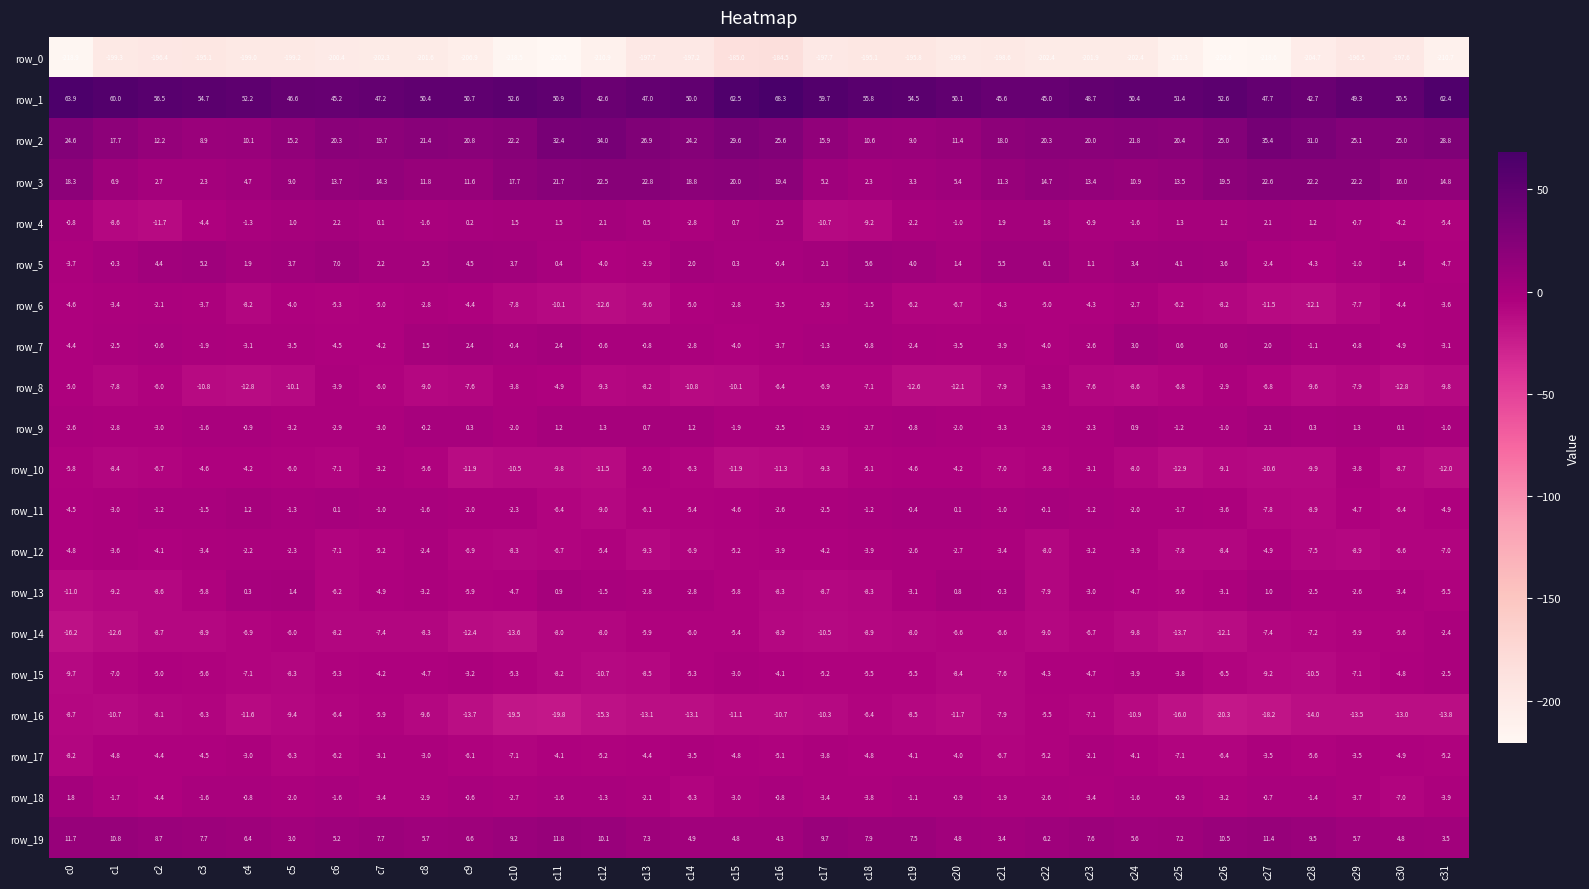

Reading left to right, transcribe all the data shown in this chart.

row_0: -218.9	-199.3	-196.4	-195.1	-199.0	-199.2	-200.4	-202.3	-201.6	-206.9	-218.5	-220.5	-210.9	-197.7	-197.2	-185.0	-184.5	-197.7	-195.1	-195.8	-199.9	-198.6	-202.4	-201.9	-202.4	-211.3	-220.8	-218.6	-204.7	-196.5	-197.6	-210.7
row_1: 63.9	60.0	56.5	54.7	52.2	46.6	45.2	47.2	50.4	50.7	52.6	50.9	42.6	47.0	50.0	62.5	68.3	59.7	55.8	54.5	50.1	45.6	45.0	48.7	50.4	51.4	52.6	47.7	42.7	49.3	50.5	62.4
row_2: 24.6	17.7	12.2	8.9	10.1	15.2	20.3	19.7	21.4	20.8	22.2	32.4	34.0	26.9	24.2	29.6	25.6	15.9	10.6	9.0	11.4	18.0	20.3	20.0	21.8	20.4	25.0	35.4	31.0	25.1	25.0	28.8
row_3: 18.3	6.9	2.7	2.3	4.7	9.0	13.7	14.3	11.8	11.6	17.7	21.7	22.5	22.8	18.8	20.0	19.4	5.2	2.3	3.3	5.4	11.3	14.7	13.4	10.9	13.5	19.5	22.6	22.2	22.2	16.0	14.8
row_4: -0.8	-8.6	-11.7	-4.4	-1.3	1.0	2.2	0.1	-1.6	0.2	1.5	1.5	2.1	0.5	-2.8	0.7	2.5	-10.7	-9.2	-2.2	-1.0	1.9	1.8	-0.9	-1.6	1.3	1.2	2.1	1.2	-0.7	-4.2	-5.4
row_5: -3.7	-0.3	4.4	5.2	1.9	3.7	7.0	2.2	2.5	4.5	3.7	0.4	-4.0	-2.9	2.0	0.3	-0.4	2.1	5.6	4.0	1.4	5.5	6.1	1.1	3.4	4.1	3.6	-2.4	-4.3	-1.0	1.4	-4.7
row_6: -4.6	-3.4	-2.1	-3.7	-8.2	-4.0	-5.3	-5.0	-2.8	-4.4	-7.8	-10.1	-12.6	-9.6	-5.0	-2.8	-3.5	-2.9	-1.5	-6.2	-6.7	-4.3	-5.0	-4.3	-2.7	-6.2	-8.2	-11.5	-12.1	-7.7	-4.4	-3.6
row_7: -4.4	-2.5	-0.6	-1.9	-3.1	-3.5	-4.5	-4.2	1.5	2.4	-0.4	2.4	-0.6	-0.8	-2.8	-4.0	-3.7	-1.3	-0.8	-2.4	-3.5	-3.9	-4.0	-2.6	3.0	0.6	0.6	2.0	-1.1	-0.8	-4.9	-3.1
row_8: -5.0	-7.8	-6.0	-10.8	-12.8	-10.1	-3.9	-6.0	-9.0	-7.6	-3.8	-4.9	-9.3	-8.2	-10.8	-10.1	-6.4	-6.9	-7.1	-12.6	-12.1	-7.9	-3.3	-7.6	-8.6	-6.8	-2.9	-6.8	-9.6	-7.9	-12.8	-9.8
row_9: -2.6	-2.8	-3.0	-1.6	-0.9	-3.2	-2.9	-3.0	-0.2	0.3	-2.0	1.2	1.3	0.7	1.2	-1.9	-2.5	-2.9	-2.7	-0.8	-2.0	-3.3	-2.9	-2.3	0.9	-1.2	-1.0	2.1	0.3	1.3	0.1	-1.0
row_10: -5.8	-8.4	-6.7	-4.6	-4.2	-6.0	-7.1	-3.2	-5.6	-11.9	-10.5	-9.8	-11.5	-5.0	-6.3	-11.9	-11.3	-9.3	-5.1	-4.6	-4.2	-7.0	-5.8	-3.1	-8.0	-12.9	-9.1	-10.6	-9.9	-3.8	-8.7	-12.0
row_11: -4.5	-3.0	-1.2	-1.5	1.2	-1.3	0.1	-1.0	-1.6	-2.0	-2.3	-6.4	-9.0	-6.1	-5.4	-4.6	-2.6	-2.5	-1.2	-0.4	0.1	-1.0	-0.1	-1.2	-2.0	-1.7	-3.6	-7.8	-8.9	-4.7	-6.4	-4.9
row_12: -4.8	-3.6	-4.1	-3.4	-2.2	-2.3	-7.1	-5.2	-2.4	-6.9	-8.3	-6.7	-5.4	-9.3	-6.9	-5.2	-3.9	-4.2	-3.9	-2.6	-2.7	-3.4	-8.0	-3.2	-3.9	-7.8	-8.4	-4.9	-7.5	-8.9	-6.6	-7.0
row_13: -11.0	-9.2	-8.6	-5.8	0.3	1.4	-6.2	-4.9	-3.2	-5.9	-4.7	0.9	-1.5	-2.8	-2.8	-5.8	-8.3	-8.7	-8.3	-3.1	0.8	-0.3	-7.9	-3.0	-4.7	-5.6	-3.1	1.0	-2.5	-2.6	-3.4	-5.5
row_14: -16.2	-12.6	-8.7	-8.9	-6.9	-6.0	-8.2	-7.4	-8.3	-12.4	-13.6	-8.0	-8.0	-5.9	-6.0	-5.4	-8.9	-10.5	-8.9	-8.0	-6.6	-6.6	-9.0	-6.7	-9.8	-13.7	-12.1	-7.4	-7.2	-5.9	-5.6	-2.4
row_15: -9.7	-7.0	-5.0	-5.6	-7.1	-8.3	-5.3	-4.2	-4.7	-3.2	-5.3	-8.2	-10.7	-8.5	-5.3	-3.0	-4.1	-5.2	-5.5	-5.5	-8.4	-7.6	-4.3	-4.7	-3.9	-3.8	-6.5	-9.2	-10.5	-7.1	-4.8	-2.5
row_16: -8.7	-10.7	-8.1	-6.3	-11.6	-9.4	-6.4	-5.9	-9.6	-13.7	-19.5	-19.8	-15.3	-13.1	-13.1	-11.1	-10.7	-10.3	-6.4	-8.5	-11.7	-7.9	-5.5	-7.1	-10.9	-16.0	-20.3	-18.2	-14.0	-13.5	-13.0	-13.8
row_17: -8.2	-4.8	-4.4	-4.5	-3.0	-6.3	-6.2	-3.1	-3.0	-6.1	-7.1	-4.1	-5.2	-4.4	-3.5	-4.8	-5.1	-3.8	-4.8	-4.1	-4.0	-6.7	-5.2	-2.1	-4.1	-7.1	-6.4	-3.5	-5.6	-3.5	-4.9	-5.2
row_18: 1.8	-1.7	-4.4	-1.6	-0.8	-2.0	-1.6	-3.4	-2.9	-0.6	-2.7	-1.6	-1.3	-2.1	-6.3	-3.0	-0.8	-3.4	-3.8	-1.1	-0.9	-1.9	-2.6	-3.4	-1.6	-0.9	-3.2	-0.7	-1.4	-3.7	-7.0	-3.9
row_19: 11.7	10.8	8.7	7.7	6.4	3.0	5.2	7.7	5.7	6.6	9.2	11.8	10.1	7.3	4.9	4.8	4.3	9.7	7.9	7.5	4.8	3.4	6.2	7.6	5.6	7.2	10.5	11.4	9.5	5.7	4.8	3.5